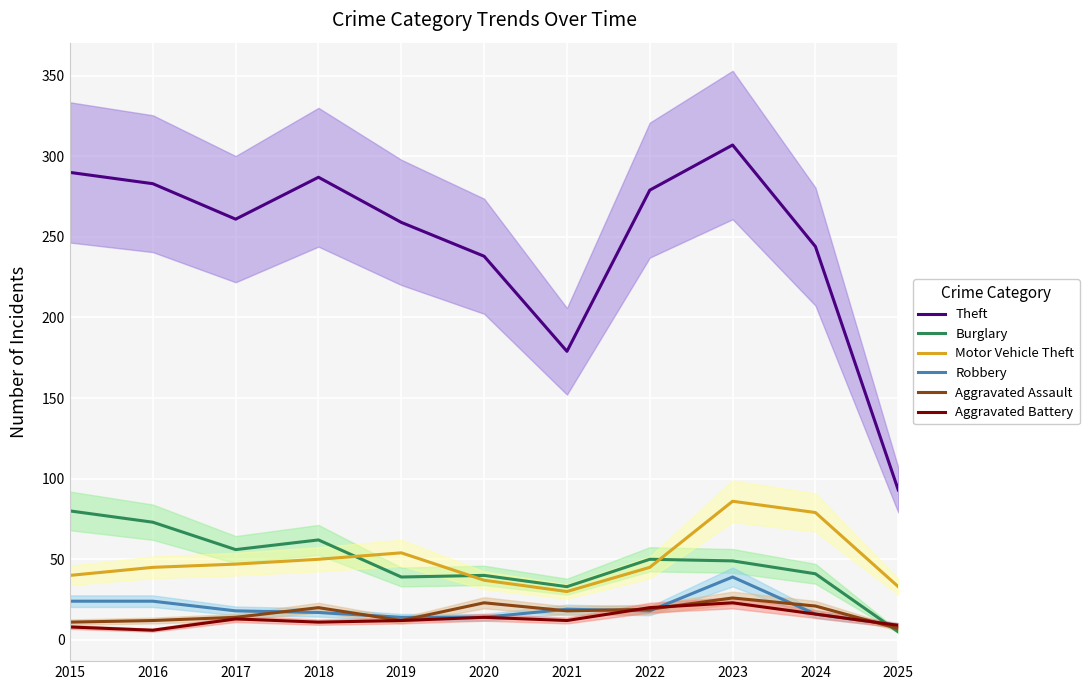

Where does the Burglary series first go above 49?

2015